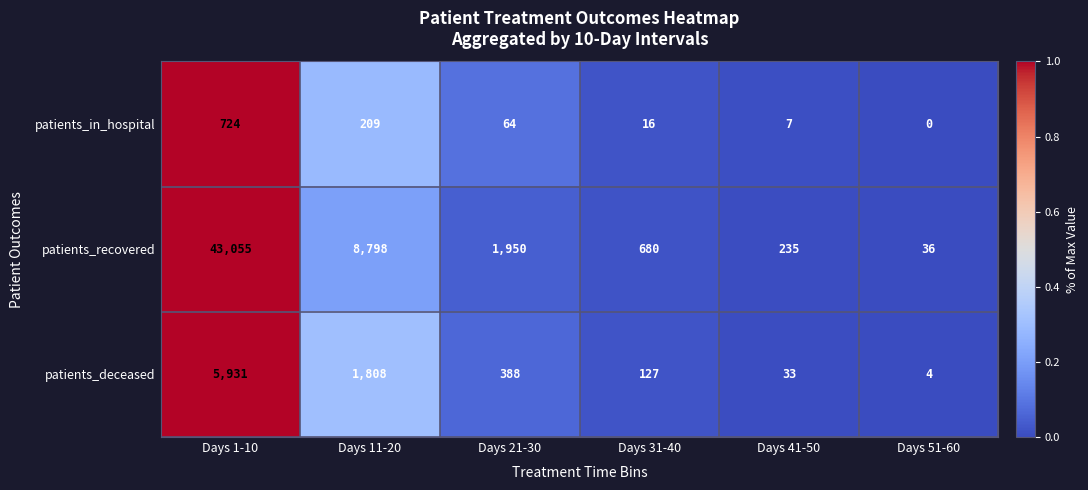

Rank the series at Days 41-50 from highest to lowest value.

patients_recovered, patients_deceased, patients_in_hospital